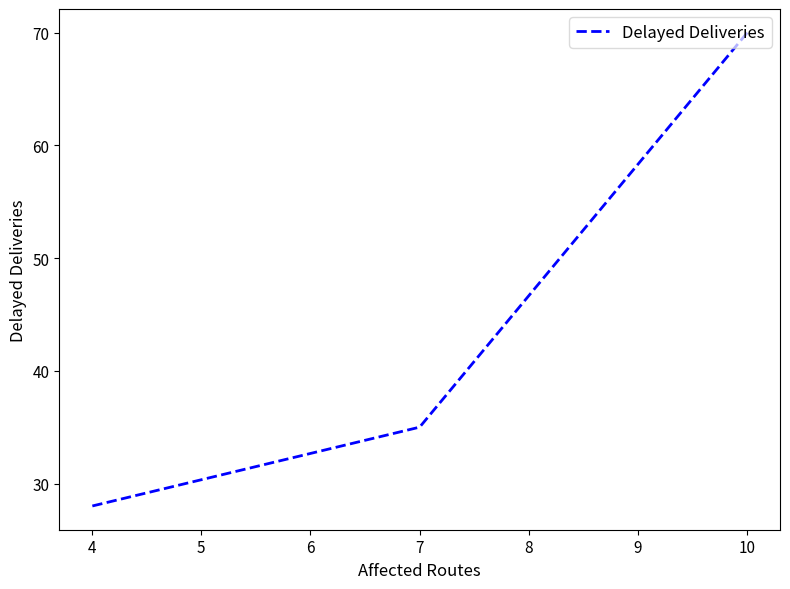

Is it true that the value at 3 is 116?

False